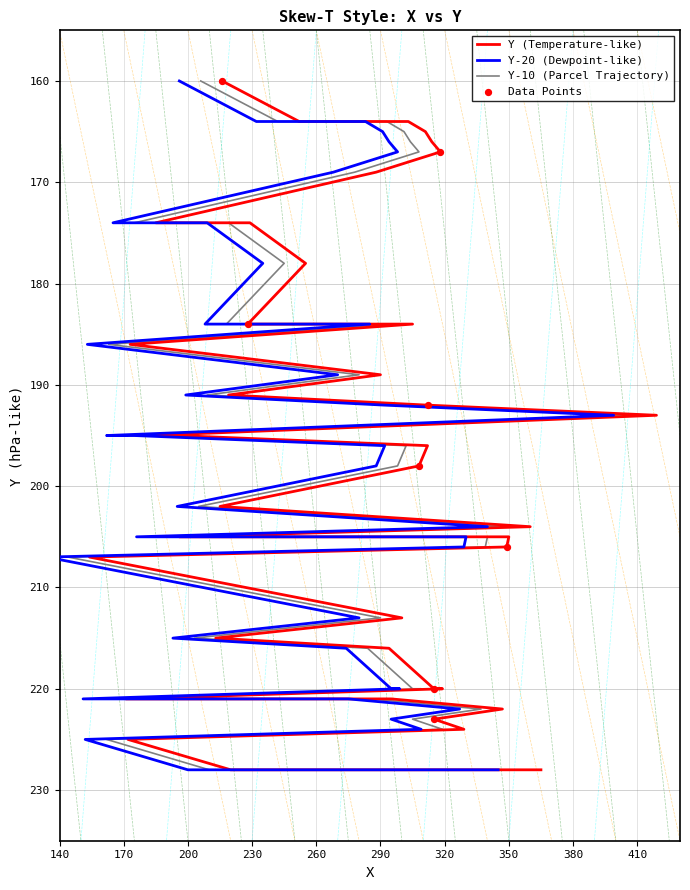

Approximately how many times larger is the value at 252 compared to 311?

1.0